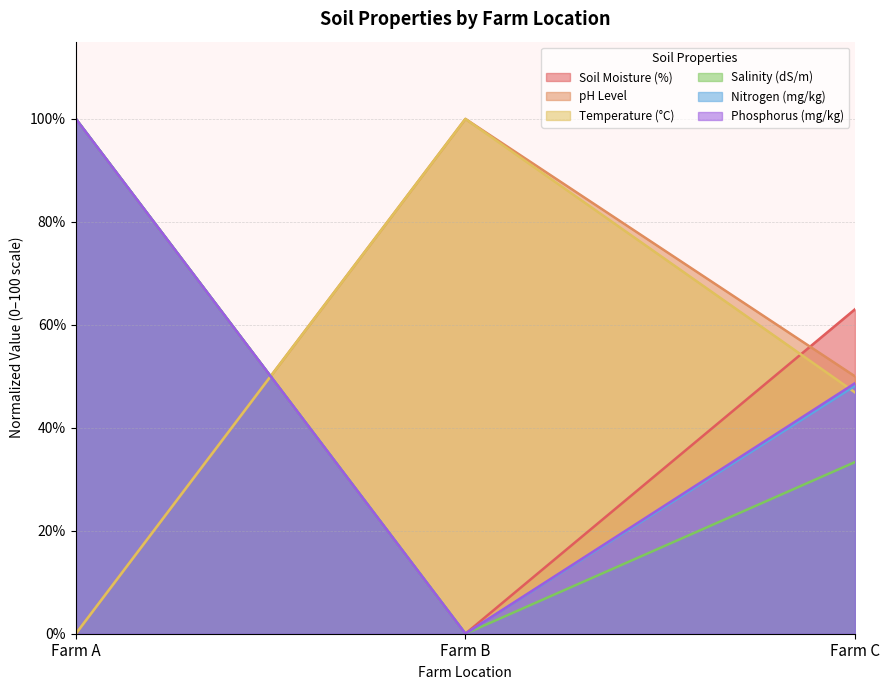

How many series are shown in this chart?

6